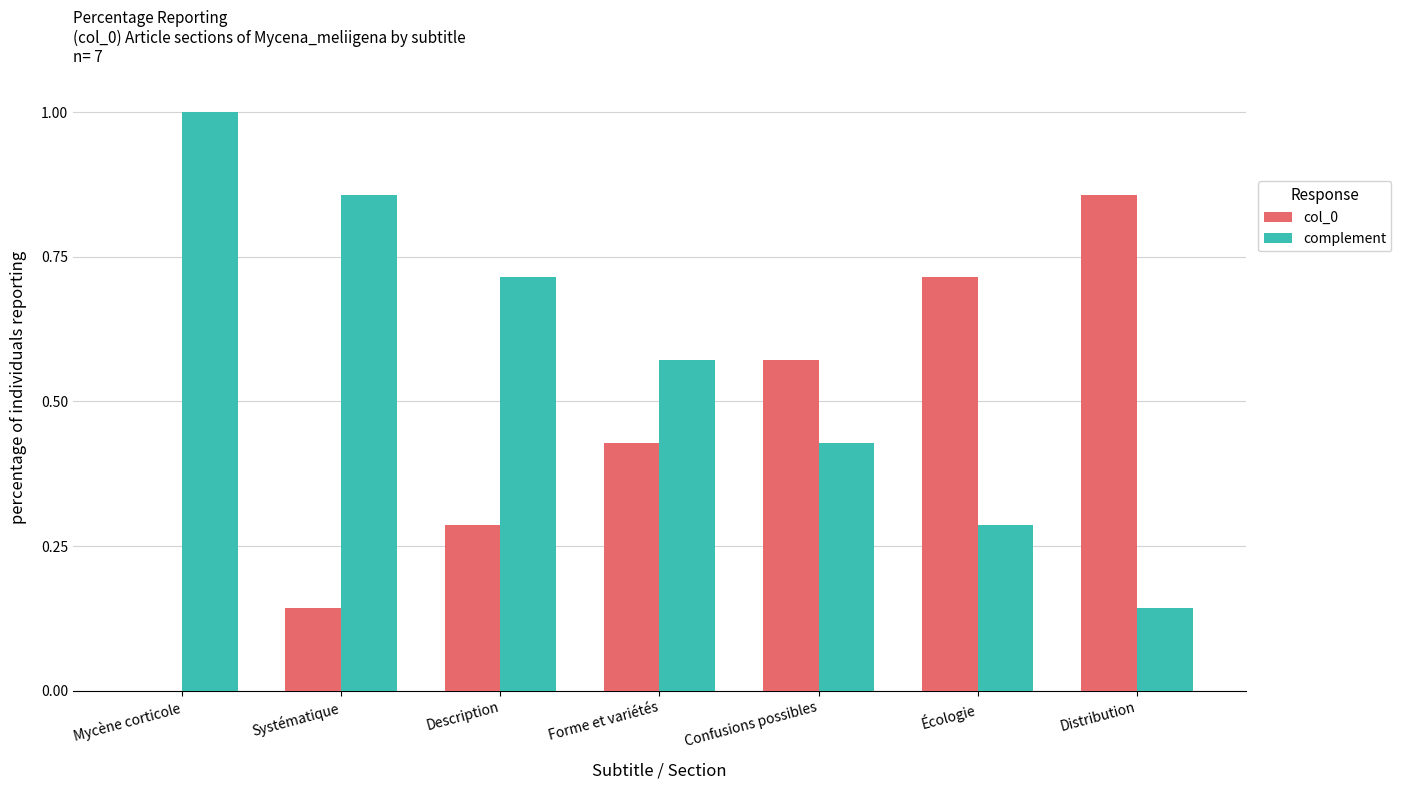

Are the bars grouped side by side (vs. stacked)?

Yes